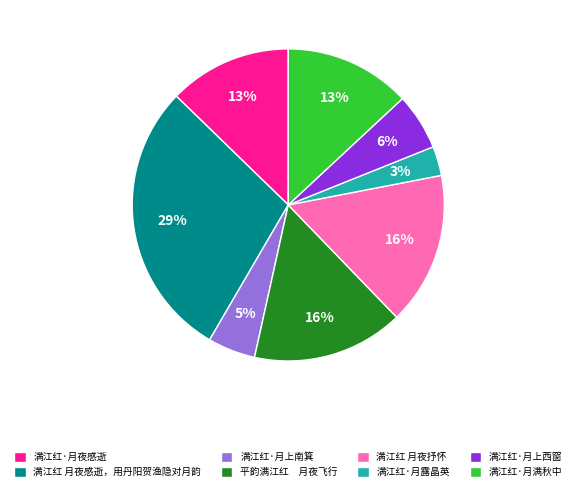

To the nearest percent, what is the average slice percentage?

12%